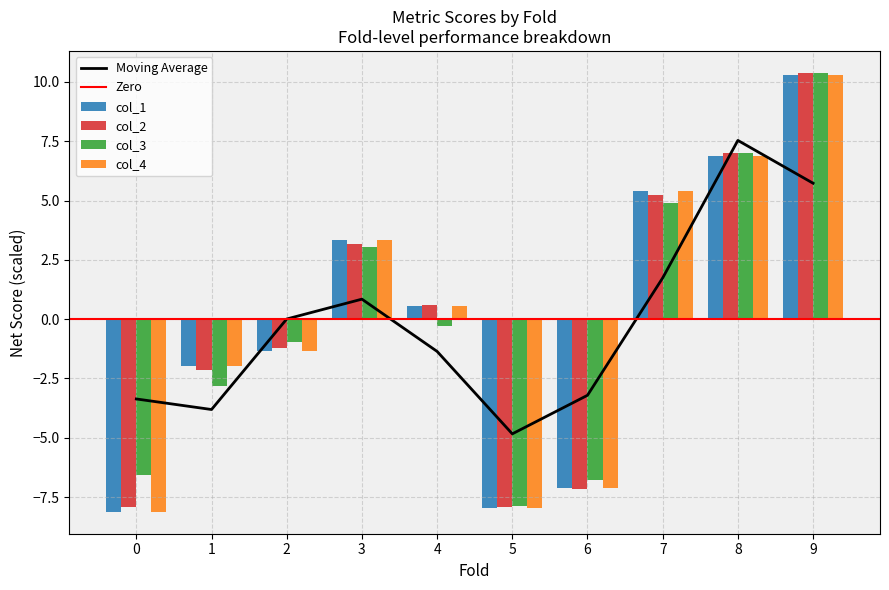

How many bars are there in total?

40